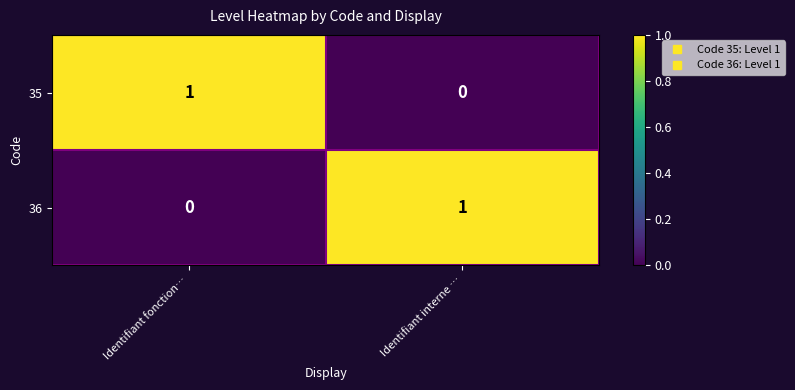

Is the value of 36 at Identifiant interne … greater than the value of 35 at Identifiant interne …?

Yes